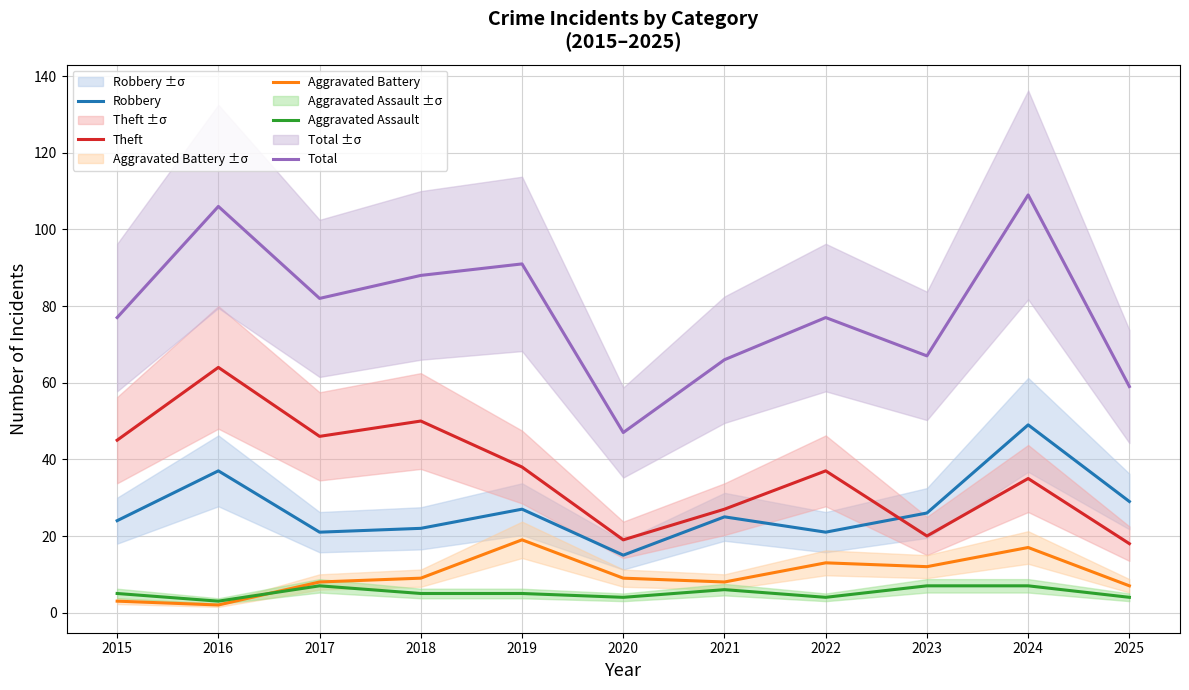

At which category does Aggravated Battery reach its first local peak?

2019